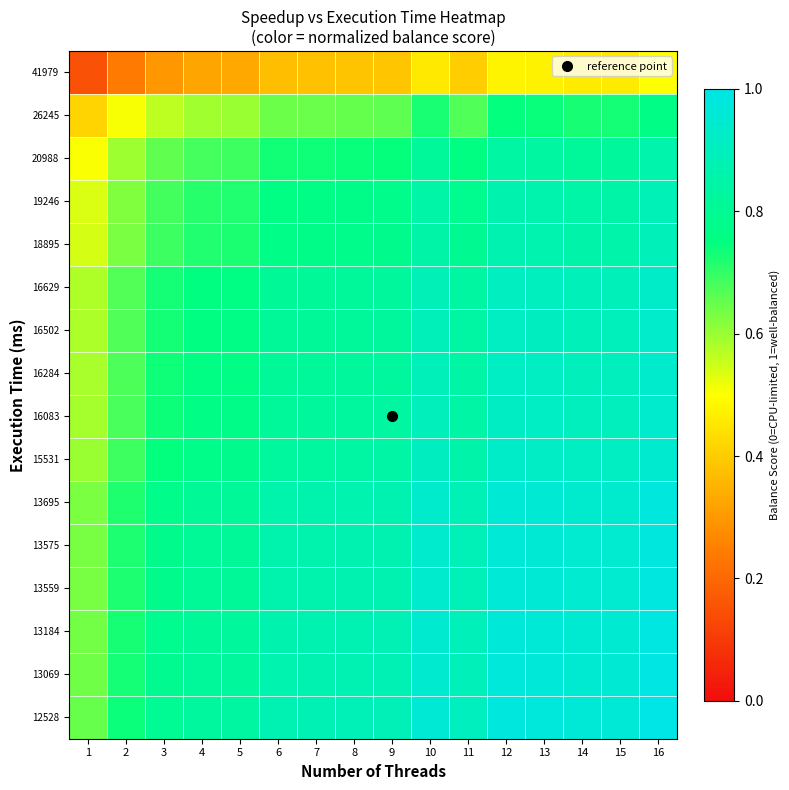

Reading right to left, extract all data points from this chart.

41979: 16=0.5	15=0.5	14=0.5	13=0.5	12=0.5	11=0.4	10=0.5	9=0.4	8=0.4	7=0.4	6=0.4	5=0.3	4=0.3	3=0.3	2=0.2	1=0.1
26245: 16=0.8	15=0.7	14=0.7	13=0.7	12=0.7	11=0.7	10=0.7	9=0.7	8=0.7	7=0.6	6=0.6	5=0.6	4=0.6	3=0.6	2=0.5	1=0.4
20988: 16=0.9	15=0.8	14=0.8	13=0.8	12=0.8	11=0.8	10=0.8	9=0.7	8=0.7	7=0.7	6=0.7	5=0.7	4=0.7	3=0.7	2=0.6	1=0.5
19246: 16=0.9	15=0.8	14=0.8	13=0.9	12=0.9	11=0.8	10=0.8	9=0.8	8=0.8	7=0.8	6=0.8	5=0.7	4=0.7	3=0.7	2=0.6	1=0.5
18895: 16=0.9	15=0.9	14=0.9	13=0.9	12=0.9	11=0.8	10=0.9	9=0.8	8=0.8	7=0.8	6=0.8	5=0.7	4=0.7	3=0.7	2=0.6	1=0.5
16629: 16=0.9	15=0.9	14=0.9	13=0.9	12=0.9	11=0.8	10=0.9	9=0.8	8=0.8	7=0.8	6=0.8	5=0.8	4=0.8	3=0.7	2=0.7	1=0.6
16502: 16=0.9	15=0.9	14=0.9	13=0.9	12=0.9	11=0.8	10=0.9	9=0.8	8=0.8	7=0.8	6=0.8	5=0.8	4=0.8	3=0.7	2=0.7	1=0.6
16284: 16=0.9	15=0.9	14=0.9	13=0.9	12=0.9	11=0.8	10=0.9	9=0.8	8=0.8	7=0.8	6=0.8	5=0.8	4=0.8	3=0.7	2=0.7	1=0.6
16083: 16=0.9	15=0.9	14=0.9	13=0.9	12=0.9	11=0.8	10=0.9	9=0.8	8=0.8	7=0.8	6=0.8	5=0.8	4=0.8	3=0.7	2=0.7	1=0.6
15531: 16=0.9	15=0.9	14=0.9	13=0.9	12=0.9	11=0.9	10=0.9	9=0.8	8=0.8	7=0.8	6=0.8	5=0.8	4=0.8	3=0.7	2=0.7	1=0.6
13695: 16=1.0	15=0.9	14=0.9	13=1.0	12=1.0	11=0.9	10=0.9	9=0.9	8=0.9	7=0.9	6=0.9	5=0.8	4=0.8	3=0.8	2=0.7	1=0.6
13575: 16=1.0	15=0.9	14=0.9	13=1.0	12=1.0	11=0.9	10=0.9	9=0.9	8=0.9	7=0.9	6=0.9	5=0.8	4=0.8	3=0.8	2=0.7	1=0.6
13559: 16=1.0	15=0.9	14=0.9	13=1.0	12=1.0	11=0.9	10=0.9	9=0.9	8=0.9	7=0.9	6=0.9	5=0.8	4=0.8	3=0.8	2=0.7	1=0.6
13184: 16=1.0	15=1.0	14=1.0	13=1.0	12=1.0	11=0.9	10=0.9	9=0.9	8=0.9	7=0.9	6=0.9	5=0.8	4=0.8	3=0.8	2=0.7	1=0.6
13069: 16=1.0	15=1.0	14=1.0	13=1.0	12=1.0	11=0.9	10=0.9	9=0.9	8=0.9	7=0.9	6=0.9	5=0.8	4=0.8	3=0.8	2=0.7	1=0.6
12528: 16=1.0	15=1.0	14=1.0	13=1.0	12=1.0	11=0.9	10=1.0	9=0.9	8=0.9	7=0.9	6=0.9	5=0.8	4=0.8	3=0.8	2=0.7	1=0.6